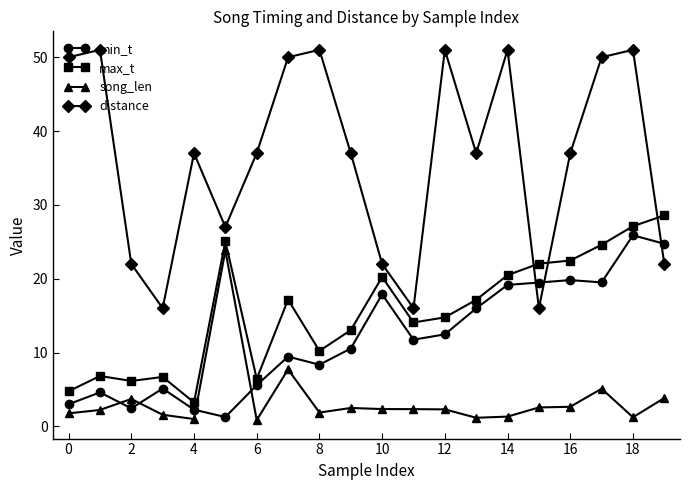

Does the chart have visible grid lines?

No